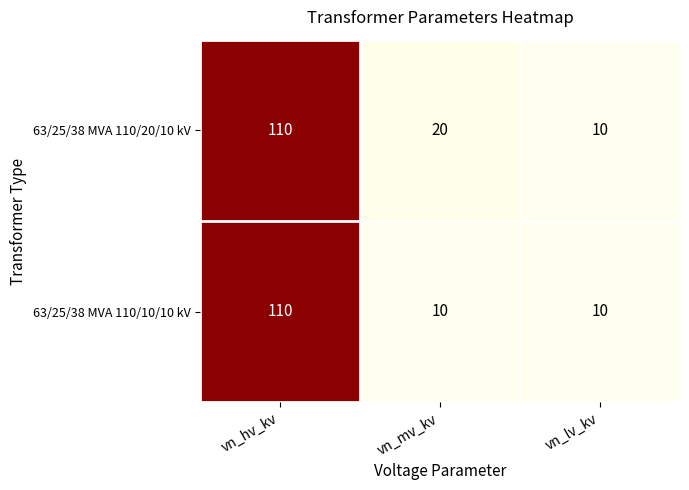

Reading left to right, what are all the values shown in this chart?

63/25/38 MVA 110/20/10 kV: vn_hv_kv=110	vn_mv_kv=20	vn_lv_kv=10
63/25/38 MVA 110/10/10 kV: vn_hv_kv=110	vn_mv_kv=10	vn_lv_kv=10